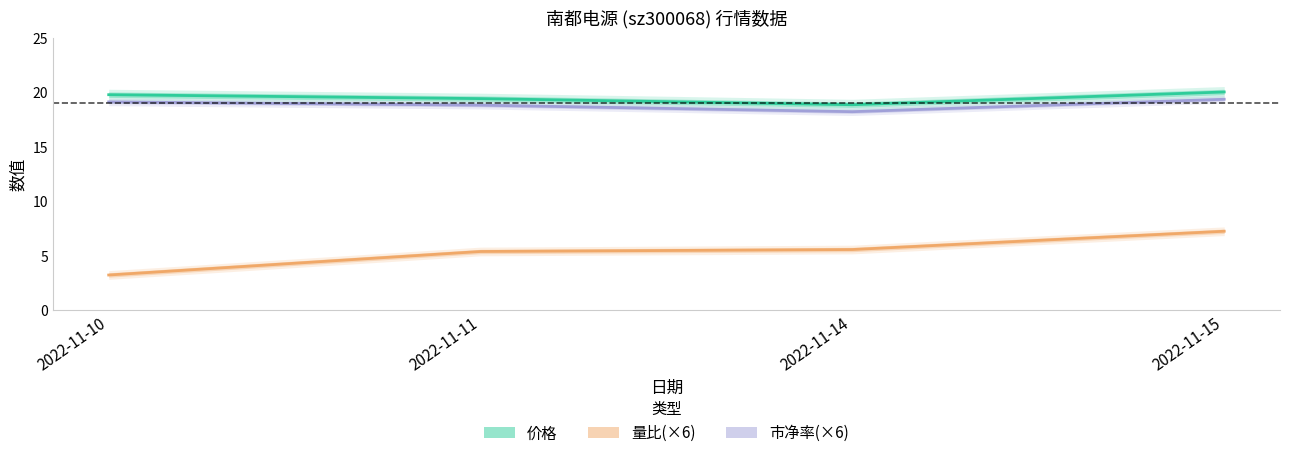

The 量比(×6) series shows 5.4 at 2022-11-11. True or false?

True